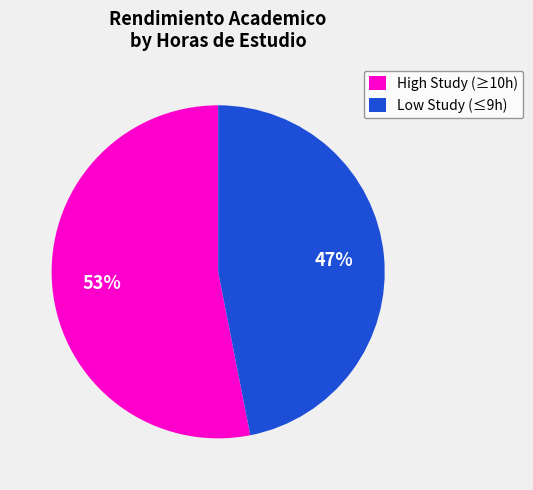

The High Study (≥10h) slice represents 40% of the pie. True or false?

False